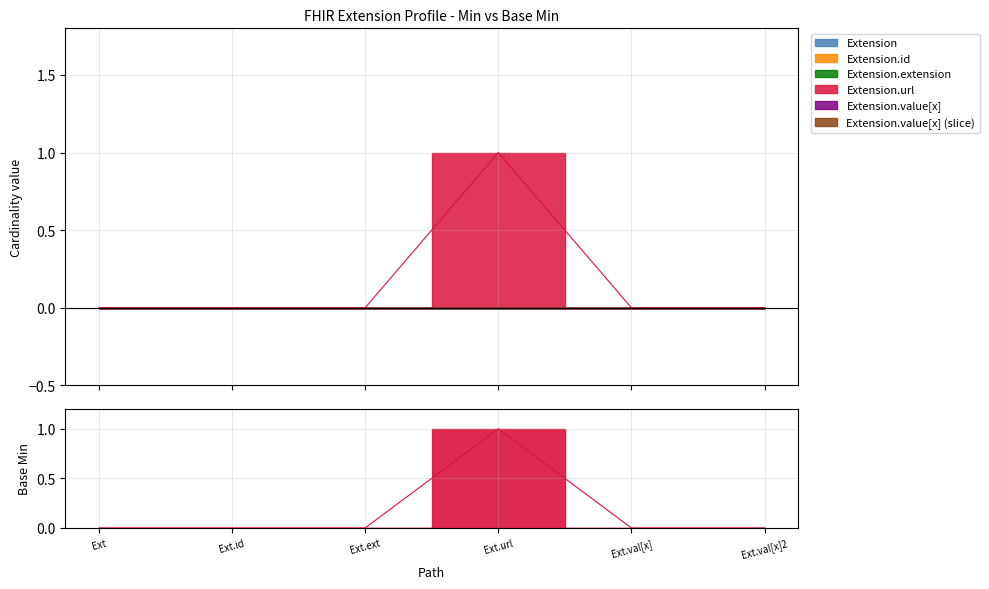

What is the label of the 4th point from the left?

Ext.url